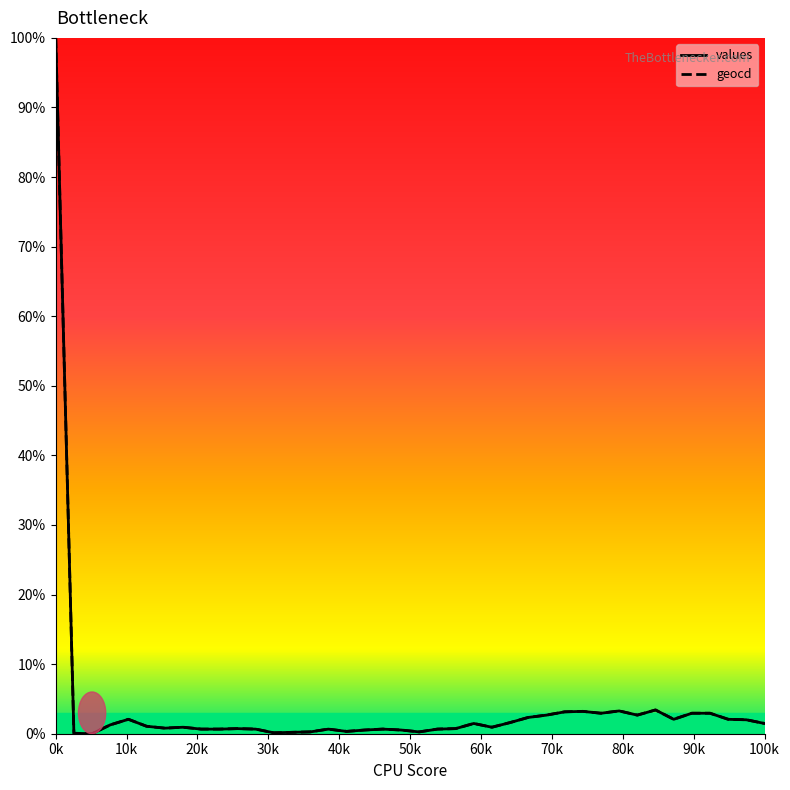

What is the highest value of the geocd series?

100.0